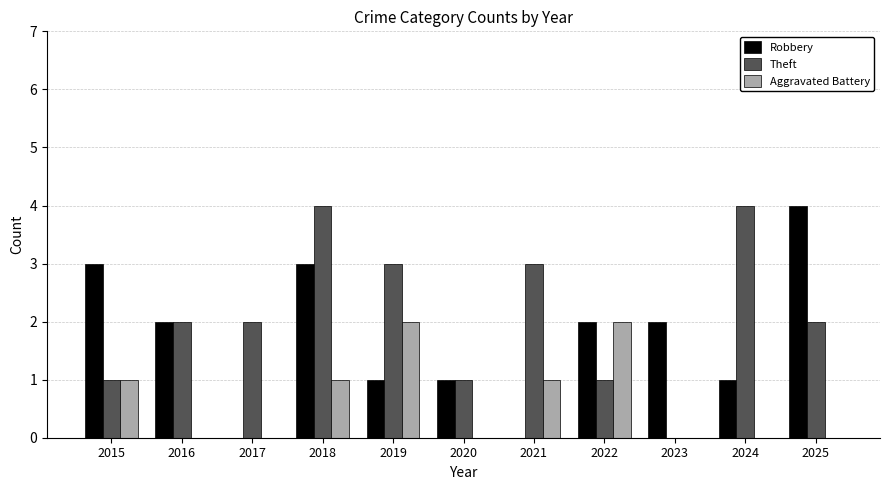

Reading right to left, transcribe all the data shown in this chart.

Robbery: 4	1	2	2	0	1	1	3	0	2	3
Theft: 2	4	0	1	3	1	3	4	2	2	1
Aggravated Battery: 0	0	0	2	1	0	2	1	0	0	1